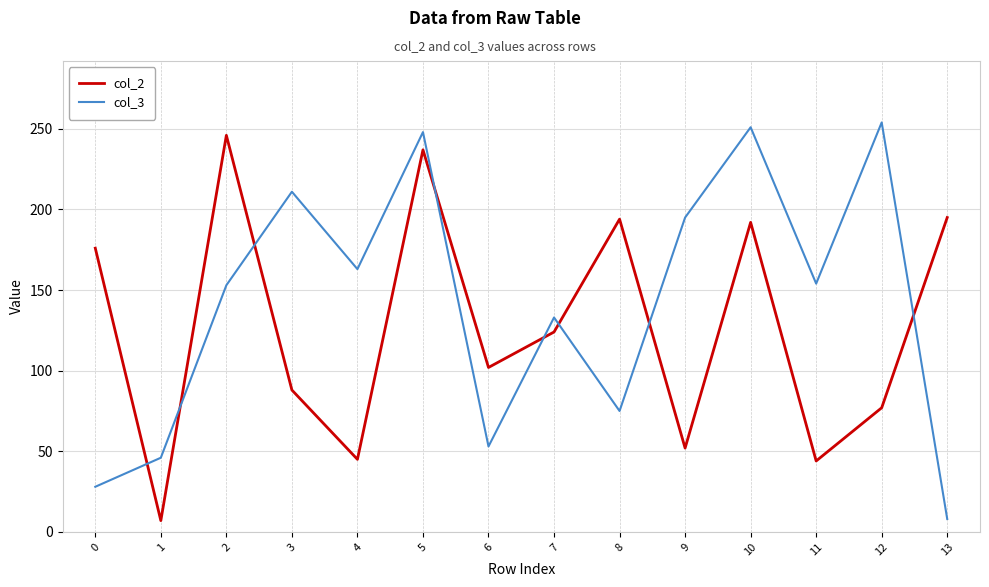

Count the number of data series in this chart.

2